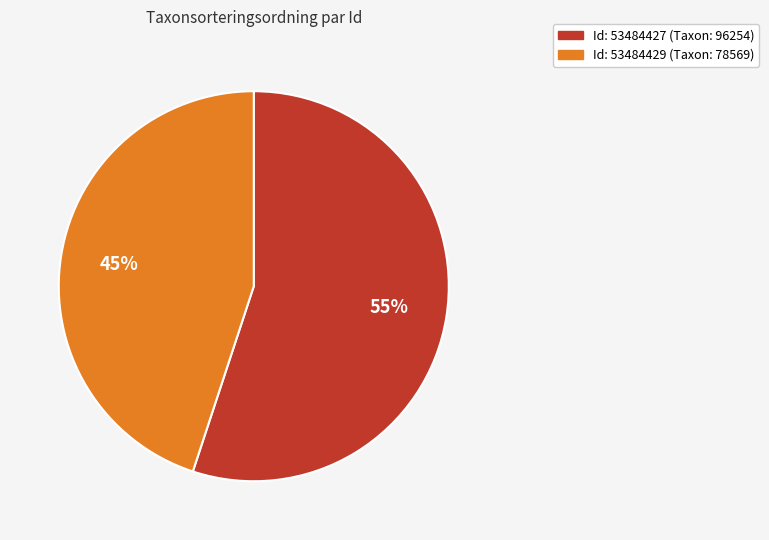

Combined, do Id: 53484427 (Taxon: 96254) and Id: 53484429 (Taxon: 78569) account for over 50%?

Yes